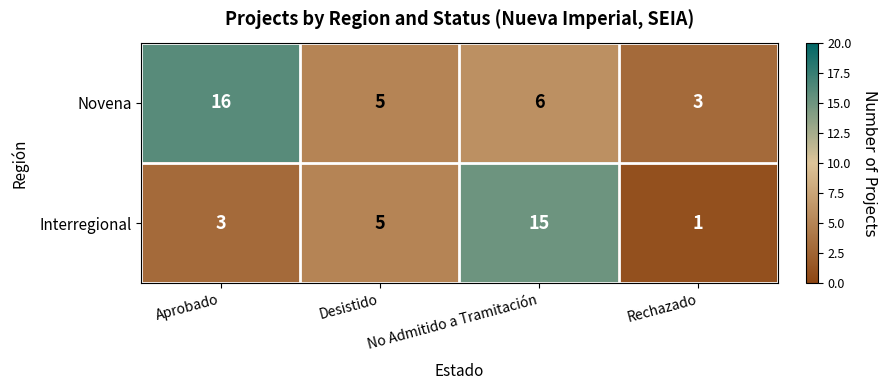

Is it true that Novena equals 26 at Aprobado?

False